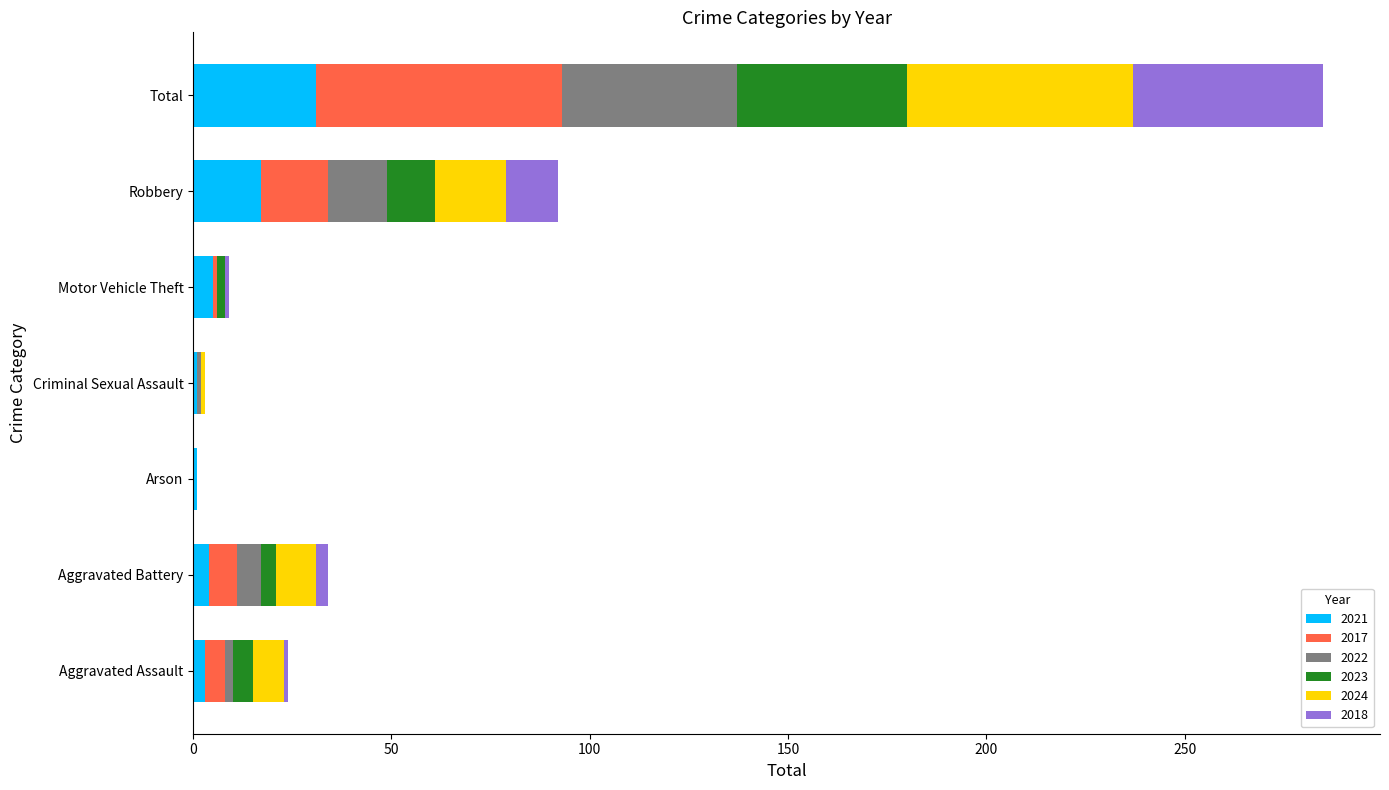

At which category is the sum across all series the highest?

Total